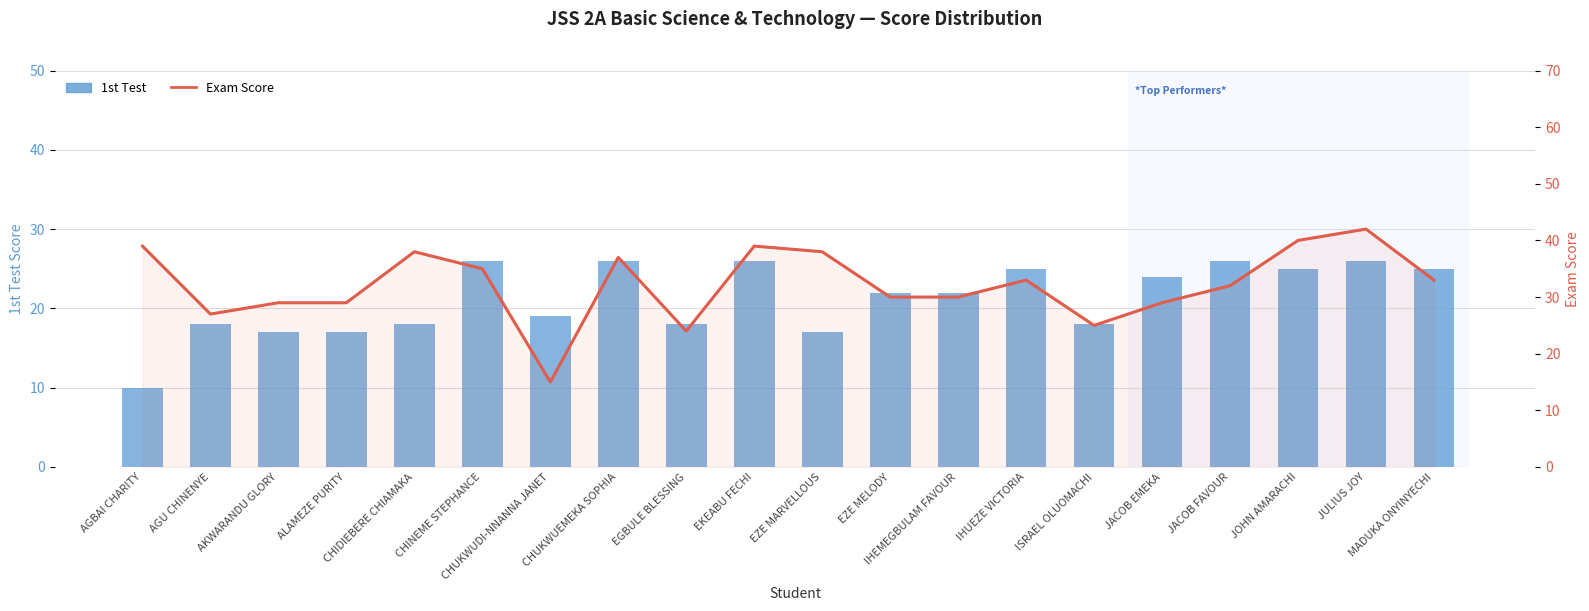

List the series in order of their peak value, highest first.

Exam Score, 1st Test